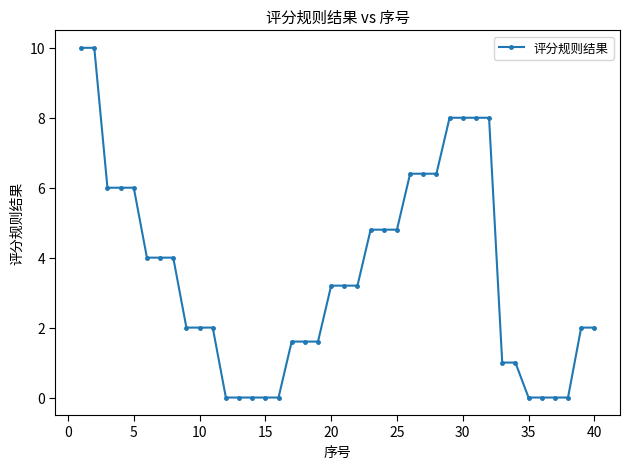

What is the maximum value shown in the chart?

10.0